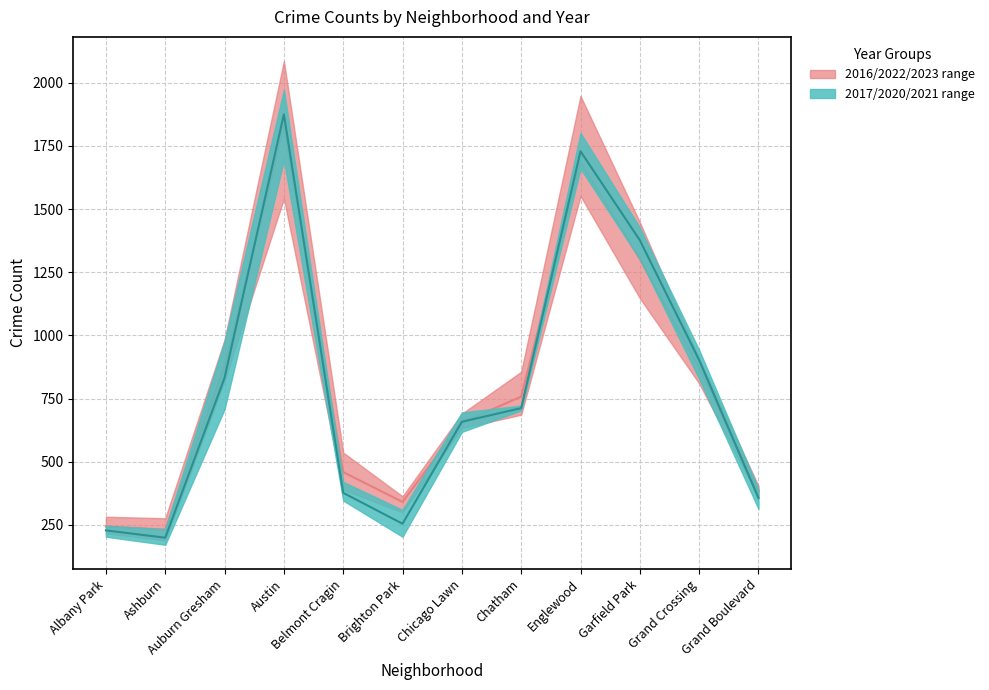

True or false: 2016 has a value of 1448 at Garfield Park.

True